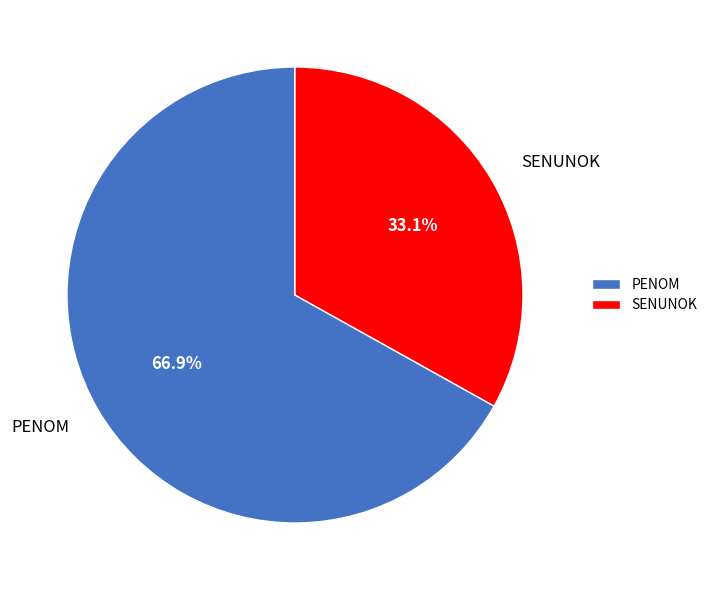

Which slice represents more than half of the pie?

PENOM